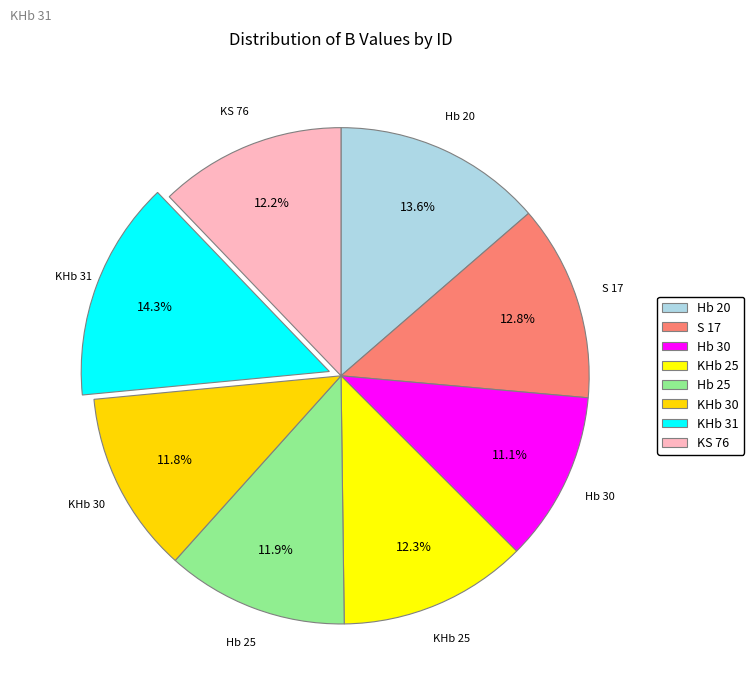

Count the number of slices in the pie.

8